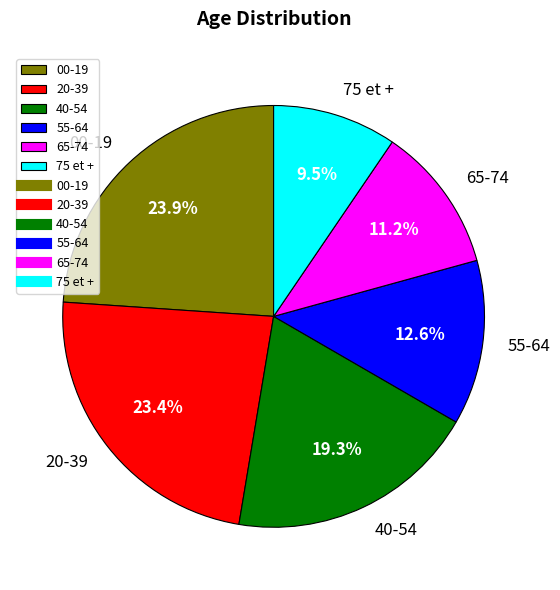

How many slices are in this pie chart?

6